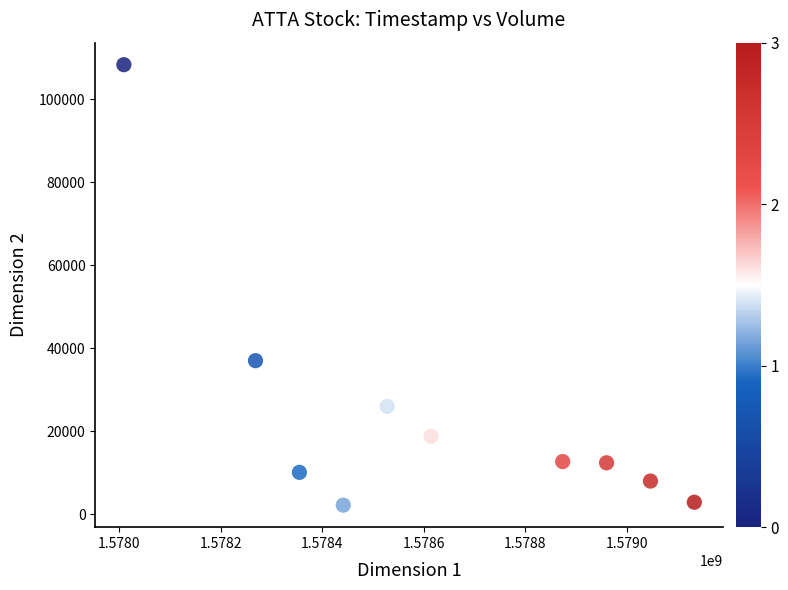

What is the range of Y values (max minus min)?

106100